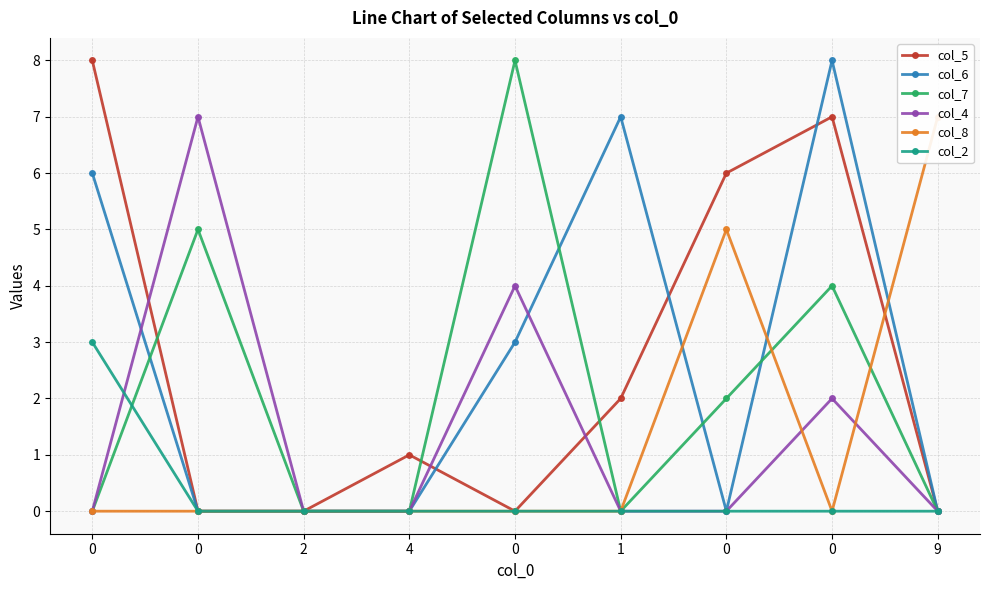

What are all the series names shown in the legend?

col_5, col_6, col_7, col_4, col_8, col_2